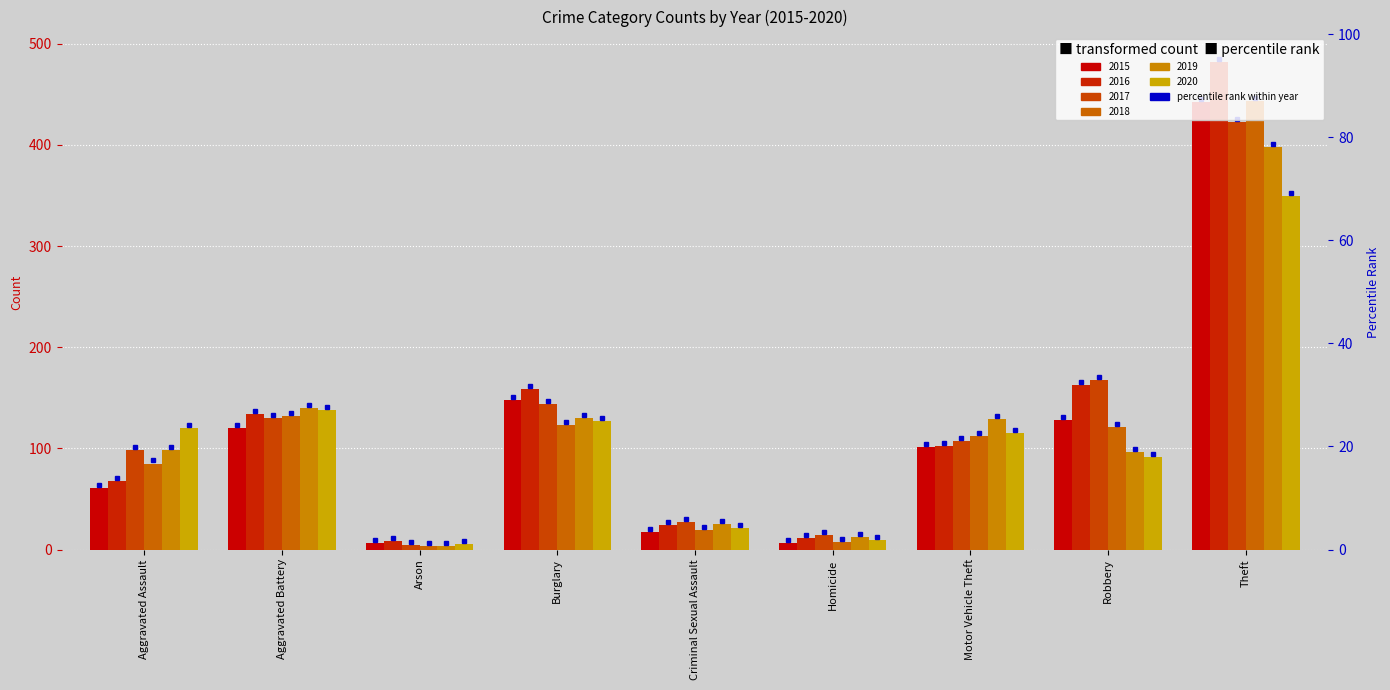

True or false: 2016 has a value of 269 at Robbery.

False